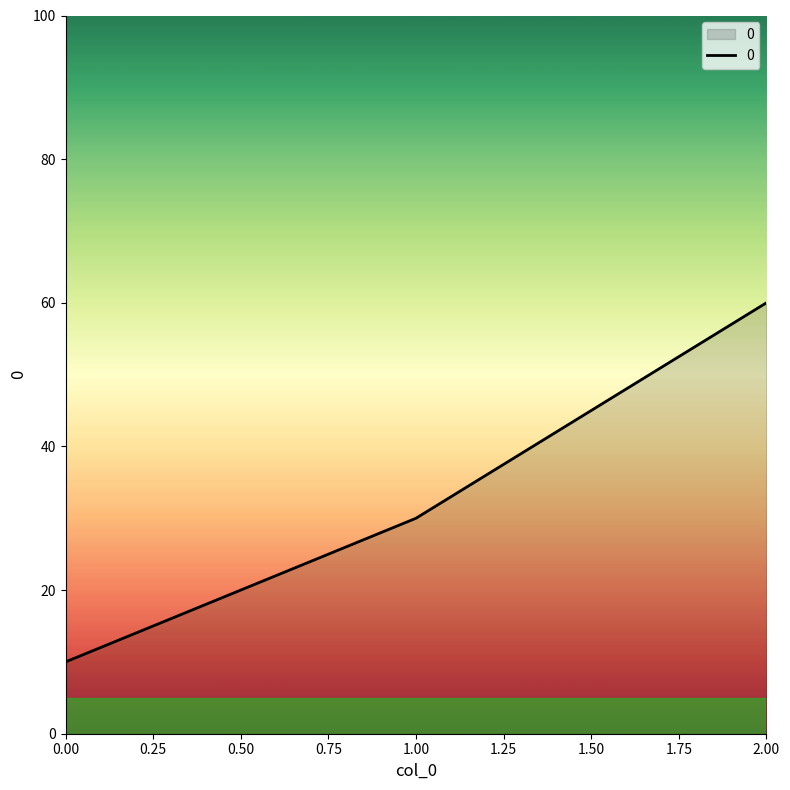

List the labels in order of value, largest first.

2.00, 1.00, 0.00